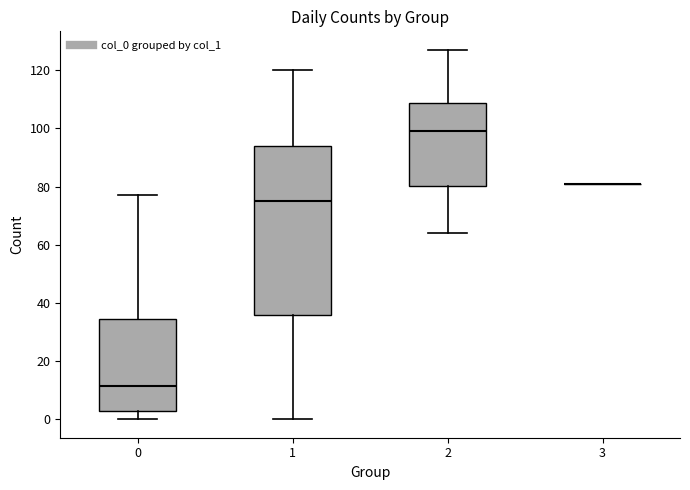

Reading left to right, read every box against the y-axis: the position of its median line, the range the box covers, and the ends of its whiskers. The values are not printed on the chart, so give them approximately, as read against the axis.

0: median 12, box 4 to 34, whiskers 0 to 78
1: median 76, box 36 to 94, whiskers 0 to 120
2: median 100, box 80 to 108, whiskers 64 to 128
3: box collapsed to a line at 82, whiskers 82 to 82